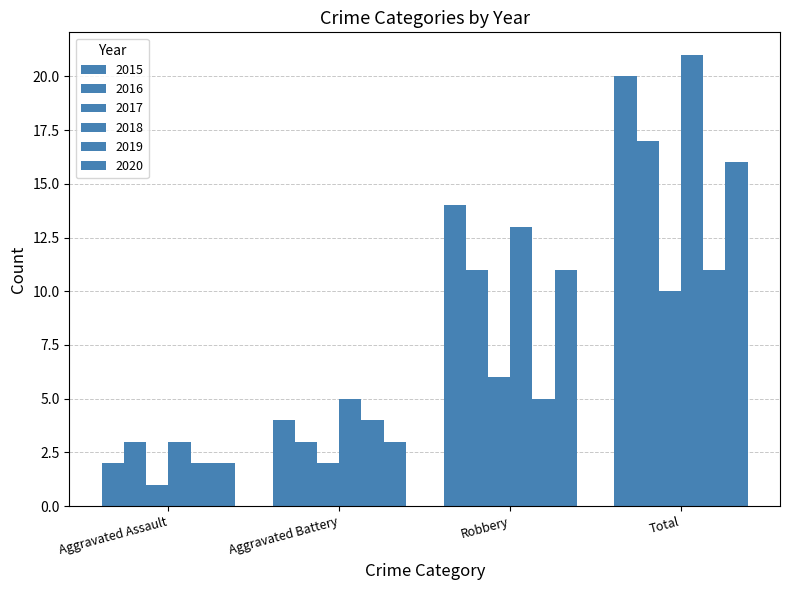

At which label does 2018 reach its minimum?

Aggravated Assault